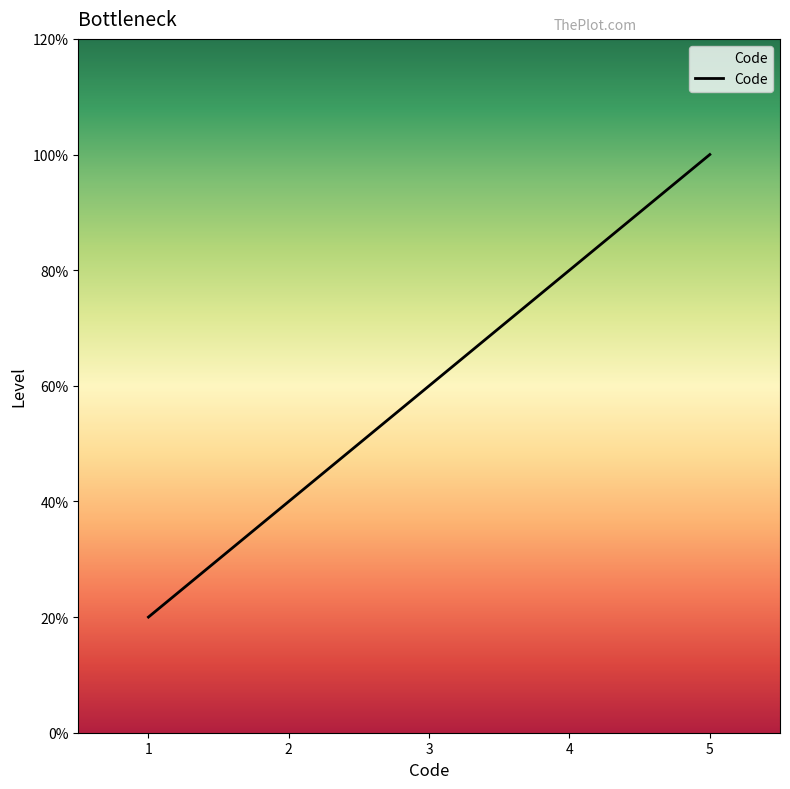

At which label is the value closest to 3?

1